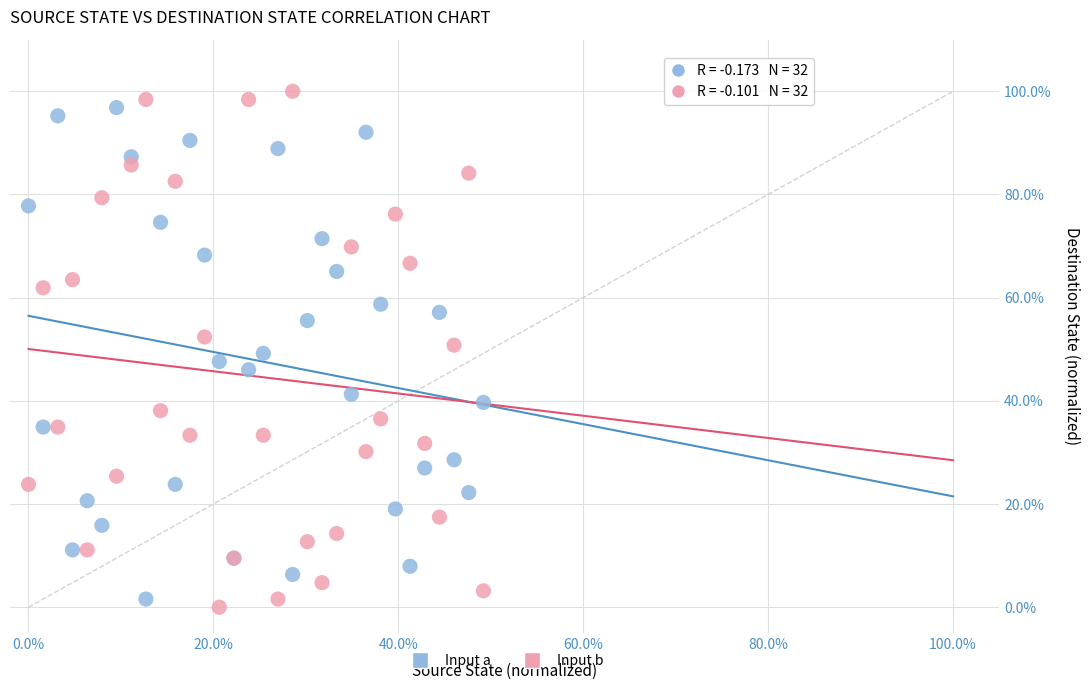

Which series contains the lowest Y value?

Input b